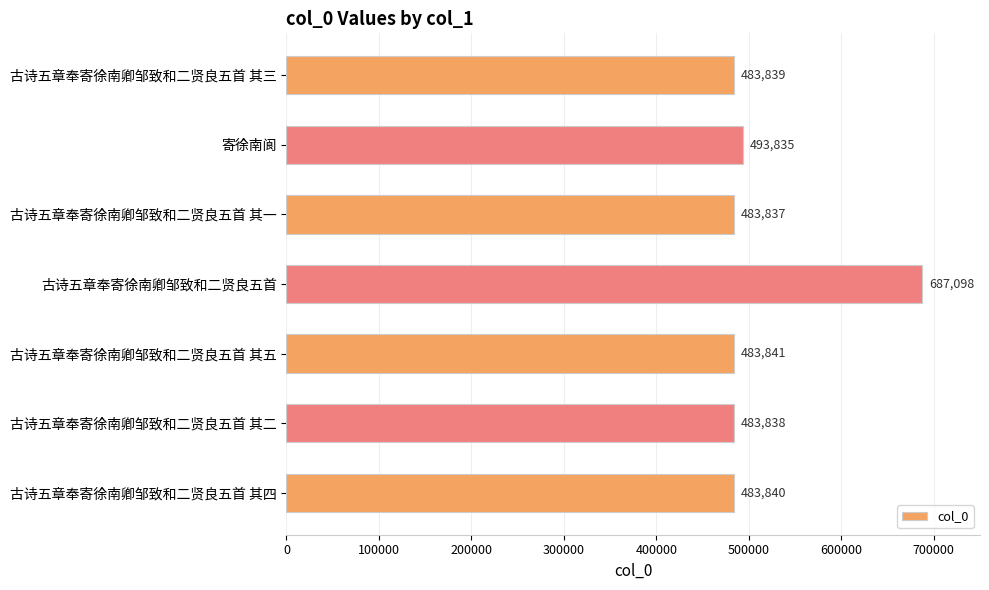

Where is the data nearest to the value 585467?

寄徐南阆